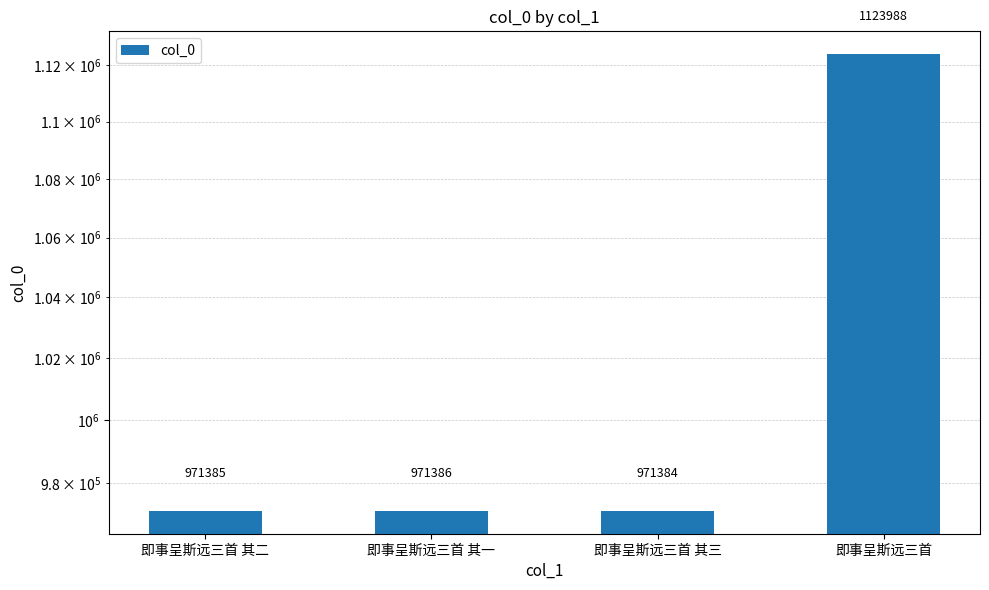

Does the chart contain any negative values?

No